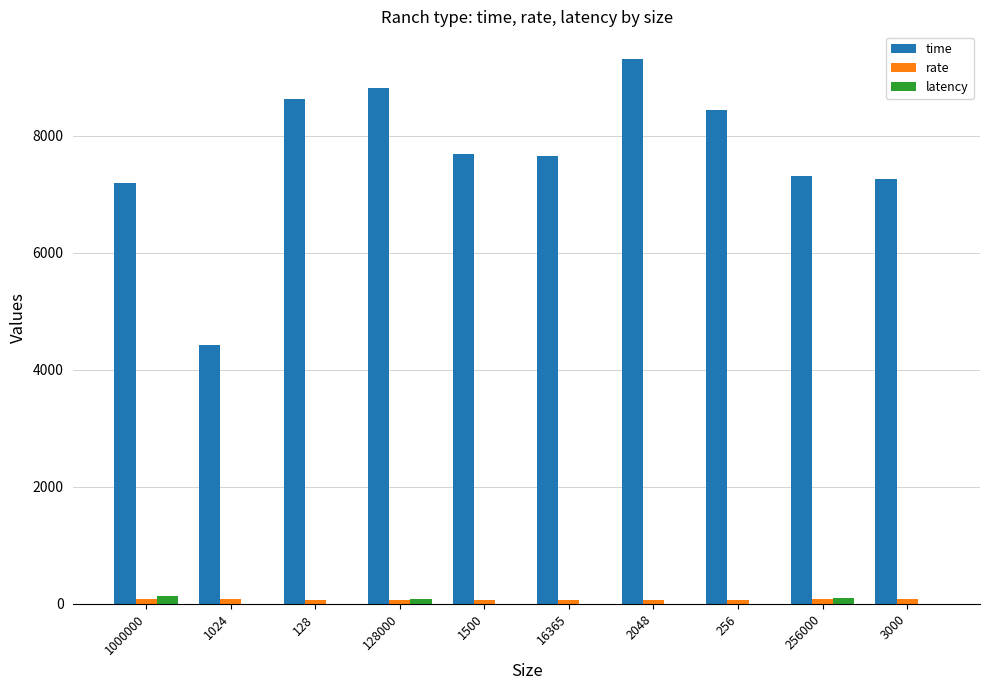

Which series changed the most between 128 and 1500?

time